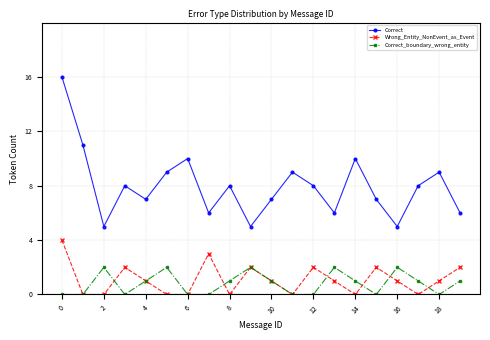

After their last crossing, which series has the higher values: Correct_boundary_wrong_entity or Wrong_Entity_NonEvent_as_Event?

Wrong_Entity_NonEvent_as_Event